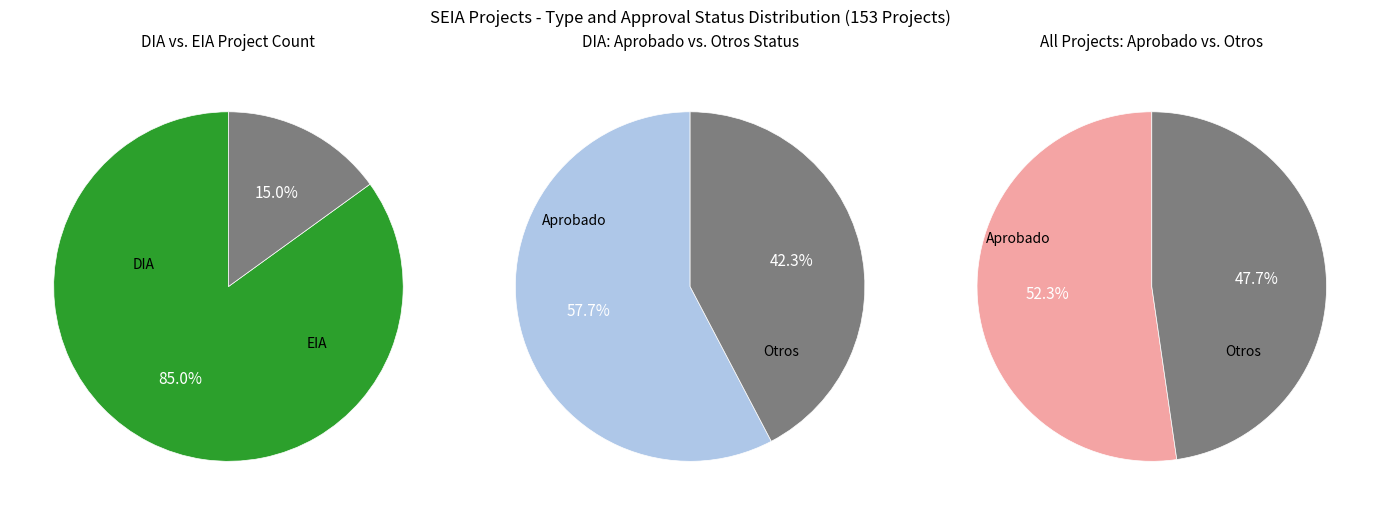

What is the smallest slice in the pie chart?

EIA